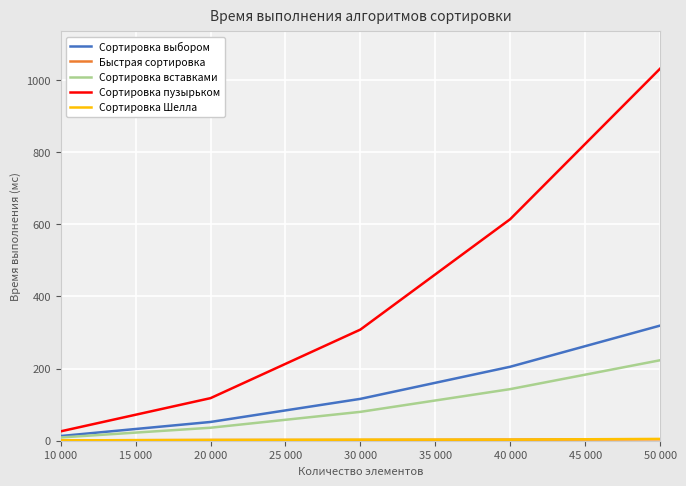

List the labels in order of Сортировка пузырьком value, smallest first.

10 000, 20 000, 30 000, 40 000, 50 000